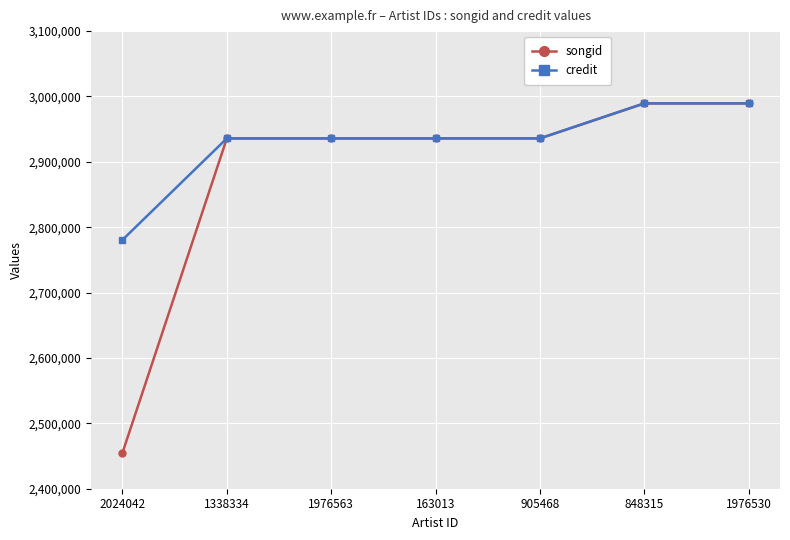

Which series changed the most between 2024042 and 1976563?

songid